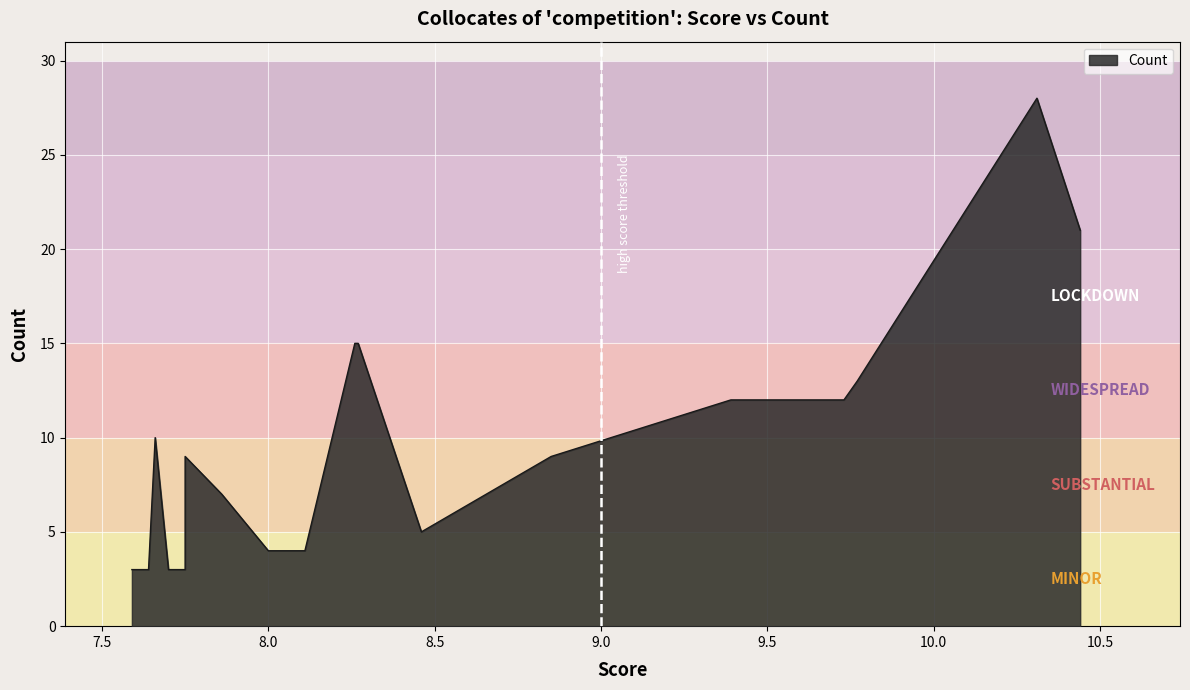

True or false: the data has more than 0 interior local peaks.

True